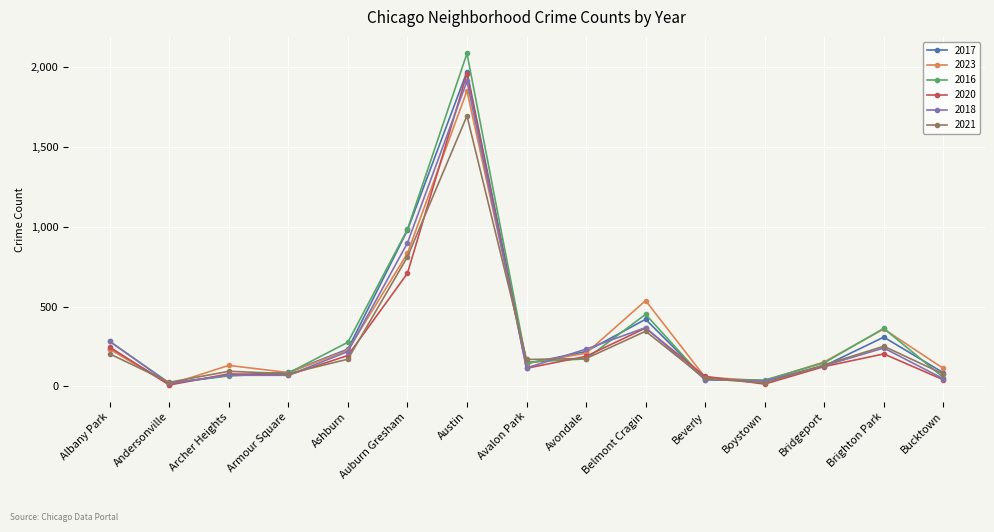

Read the 2018 value at Albany Park.

281